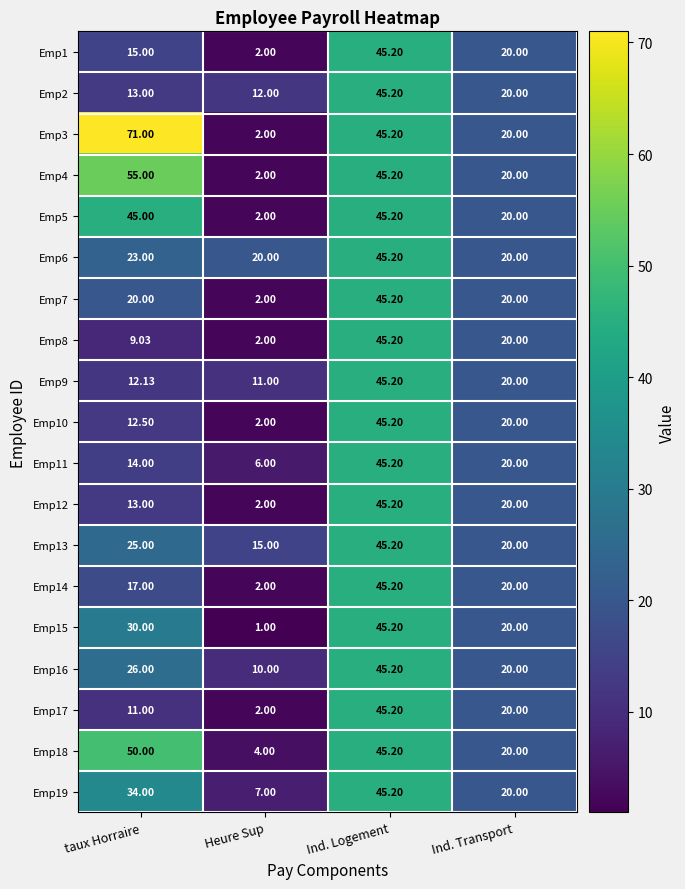

At which label does Emp1 first exceed 20?

Ind. Logement